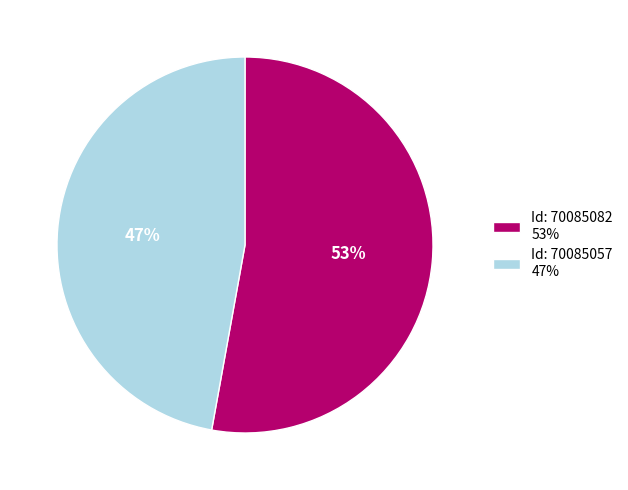

The Id: 70085057 47% slice represents 36% of the pie. True or false?

False